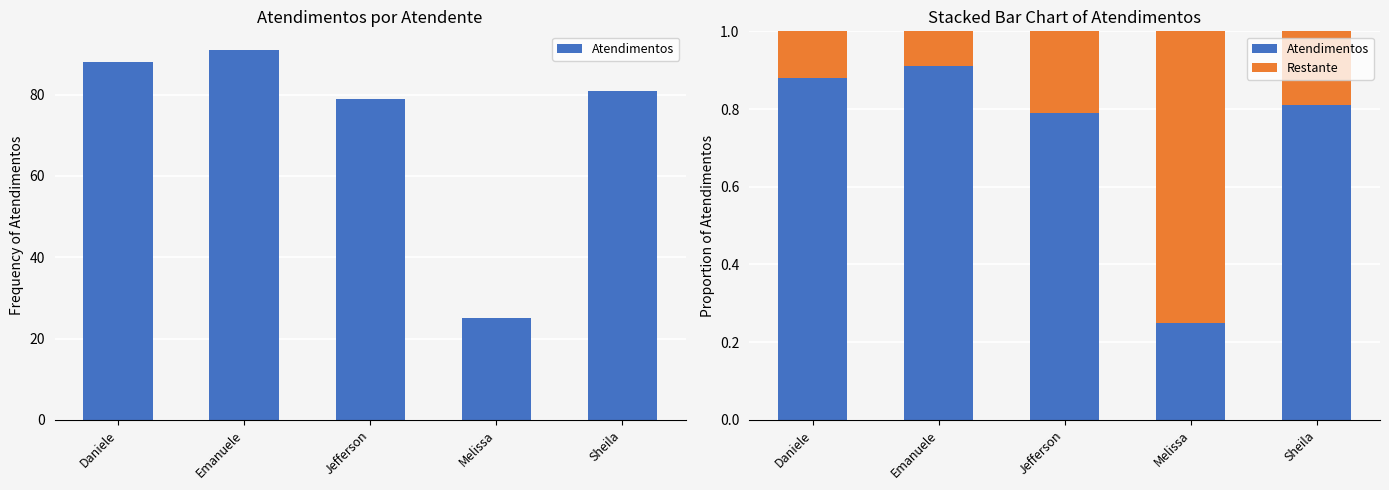

Reading left to right, list all the values displayed in this chart.

Atendimentos: 0.9	0.9	0.8	0.2	0.8
Restante: 0.1	0.1	0.2	0.7	0.2